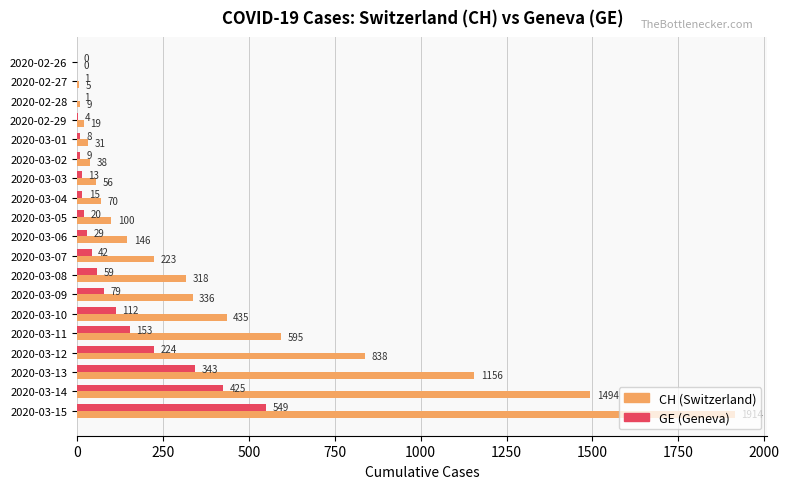

Which label corresponds to the largest value in the chart?

2020-03-15